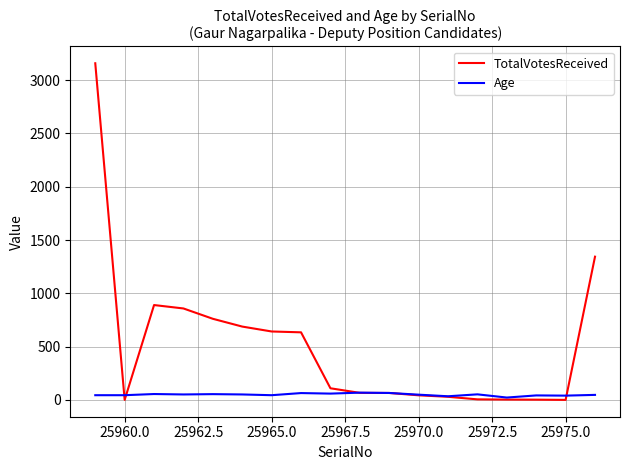

True or false: TotalVotesReceived and Age intersect in this chart.

True